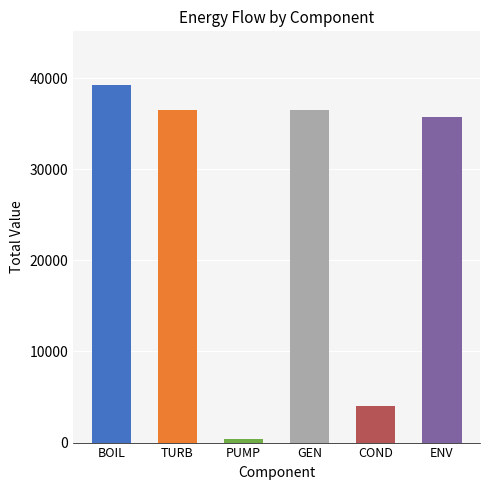

What value does the data have at TURB?

36526.1